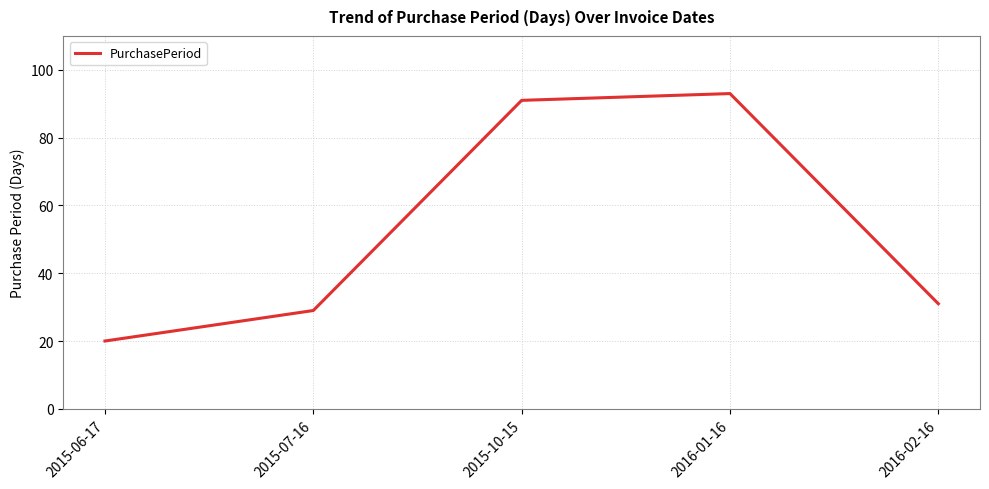

The chart shows a value of 52 at 2015-07-16. True or false?

False